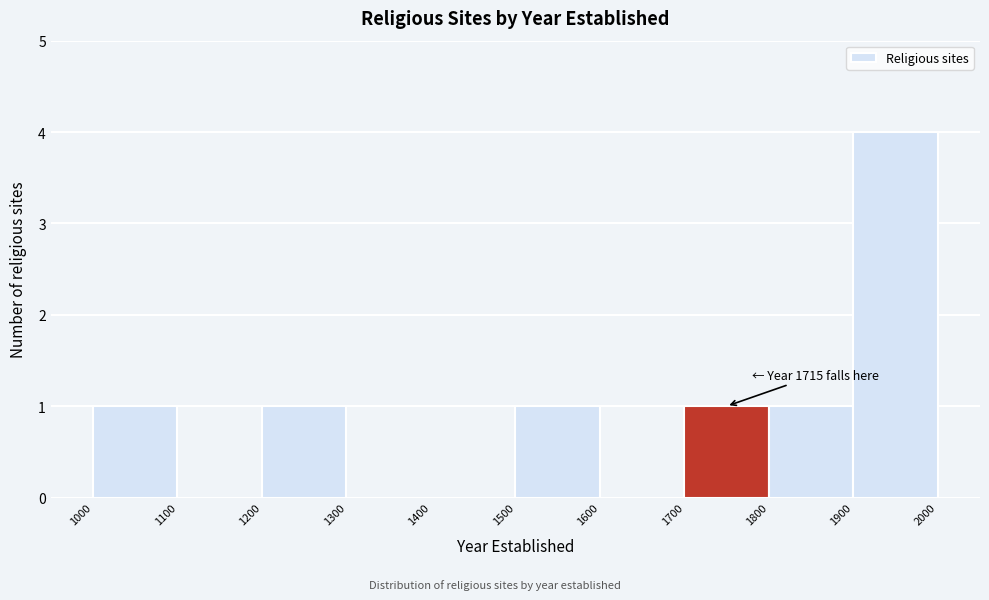

Which range on the x-axis has the tallest bar?

1900 to 2000